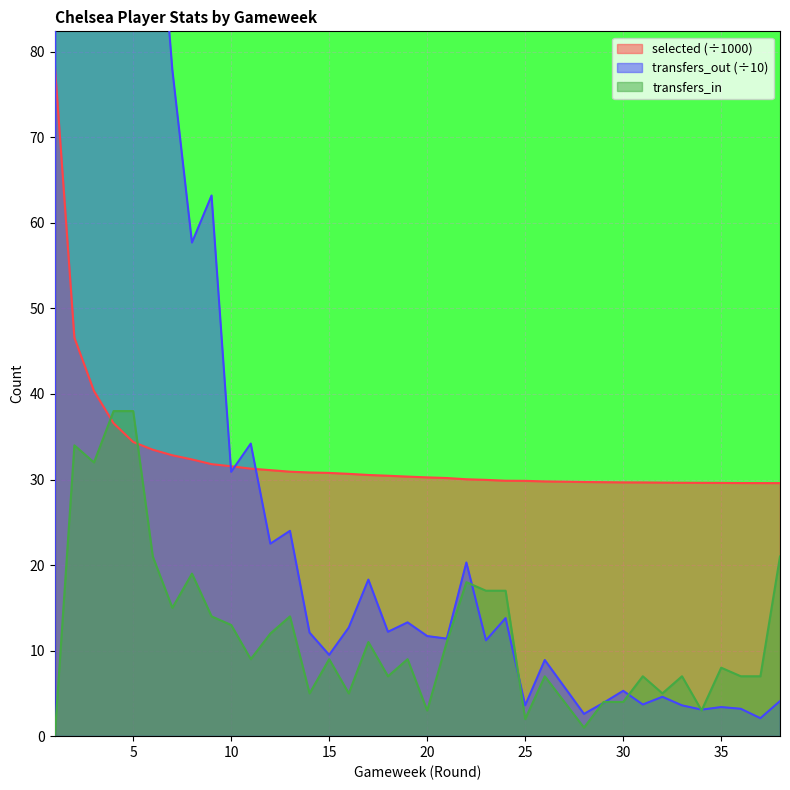

The transfers_in series shows 38.0 at 5. True or false?

True